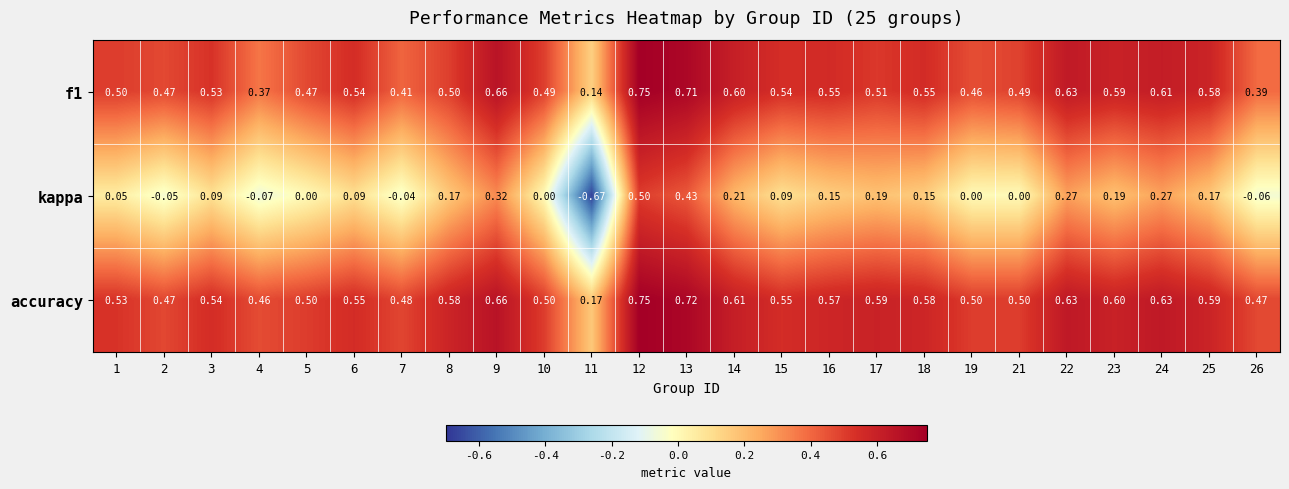

Which series has the widest spread of values?

kappa